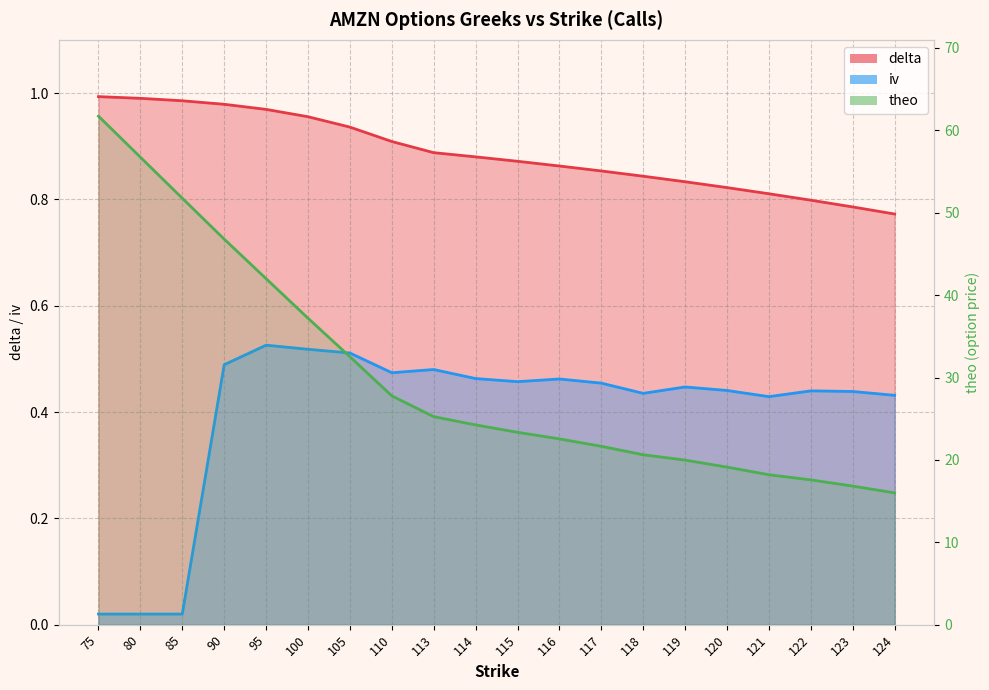

What is the sum of all delta values?

17.7